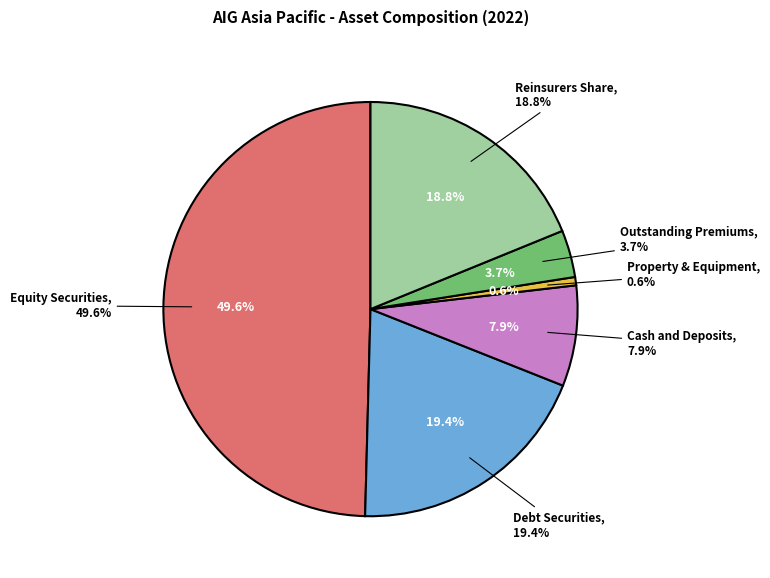

To the nearest percent, what percentage of the pie is Equity Securities?

50%